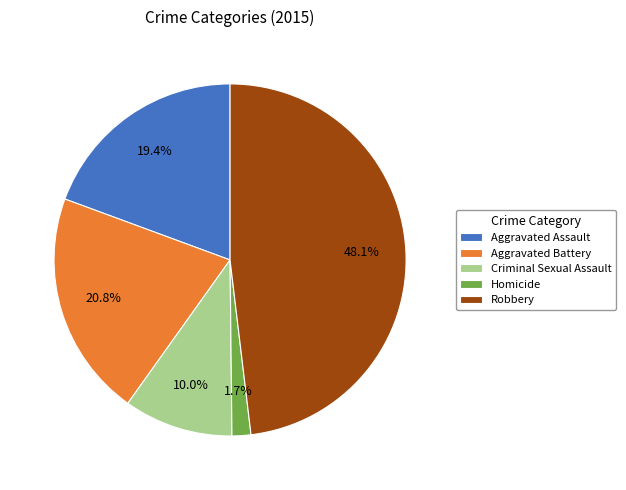

What is the total percentage of Aggravated Assault and Criminal Sexual Assault?

29.4%